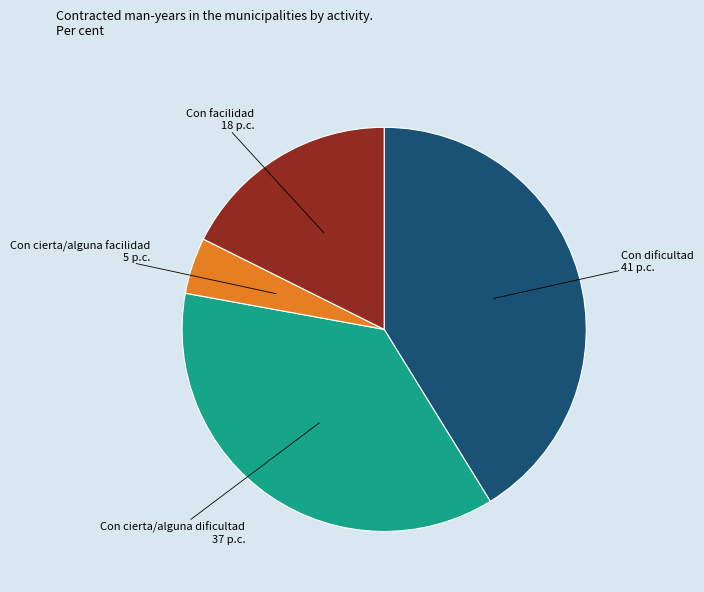

Between Con dificultad and Con facilidad, which is larger?

Con dificultad